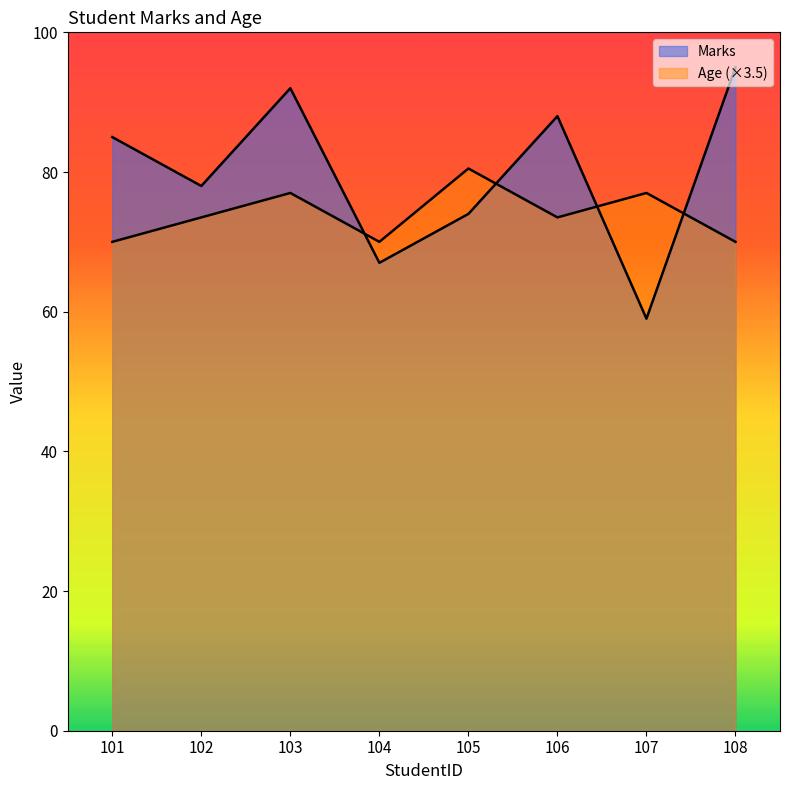

Reading left to right, list all the values displayed in this chart.

Marks: 85.0	78.0	92.0	67.0	74.0	88.0	59.0	95.0
Age: 70.0	73.5	77.0	70.0	80.5	73.5	77.0	70.0